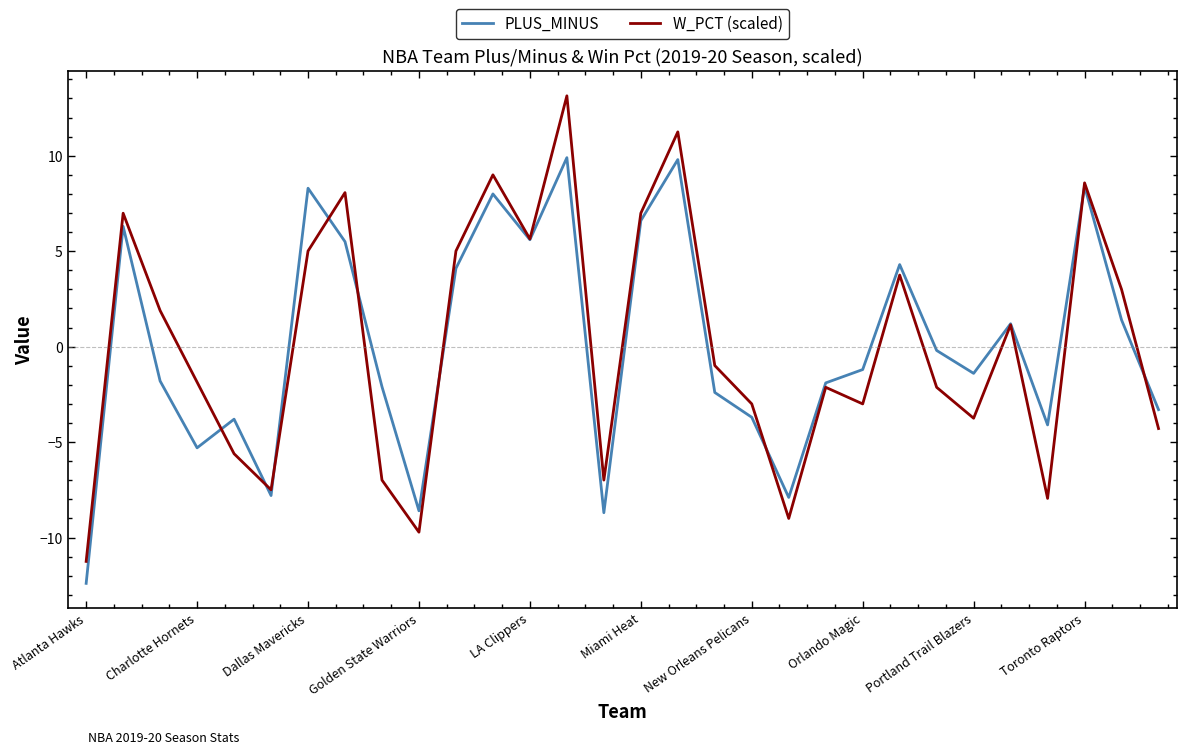

Does the chart have visible grid lines?

No